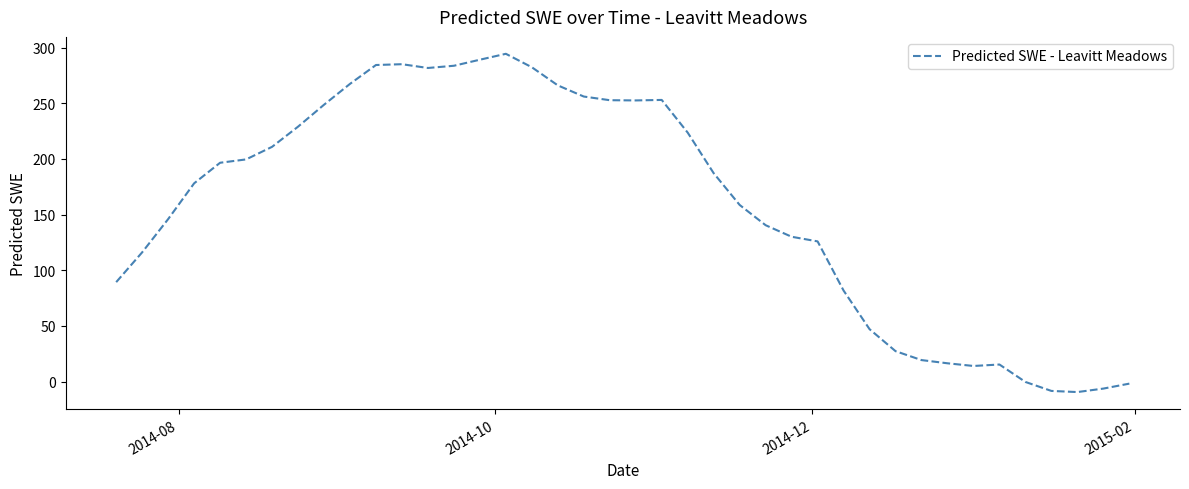

What is the smallest value displayed?

-9.3